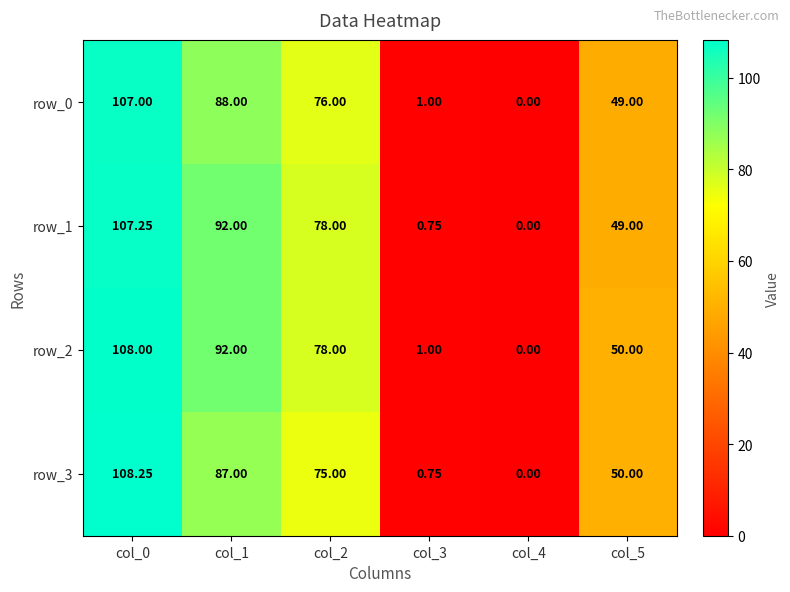

At which label does row_1 first exceed 78?

col_0